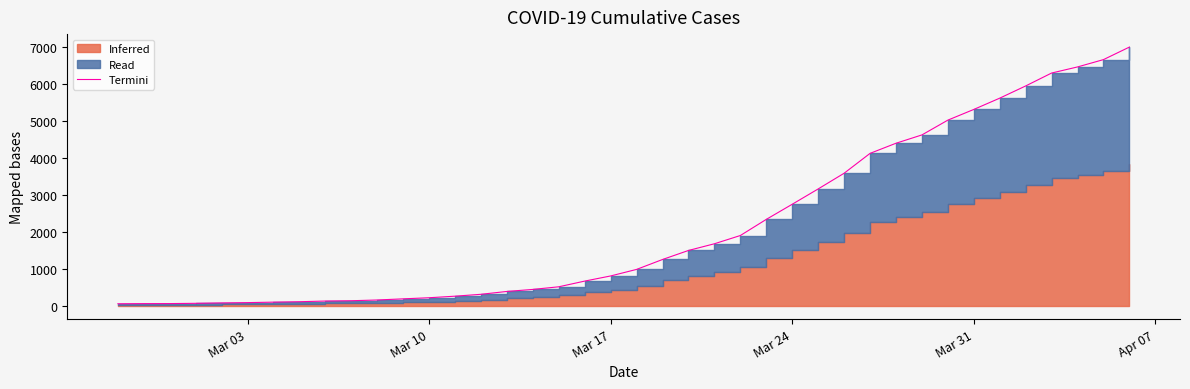

The value at 7 is 183. True or false?

False